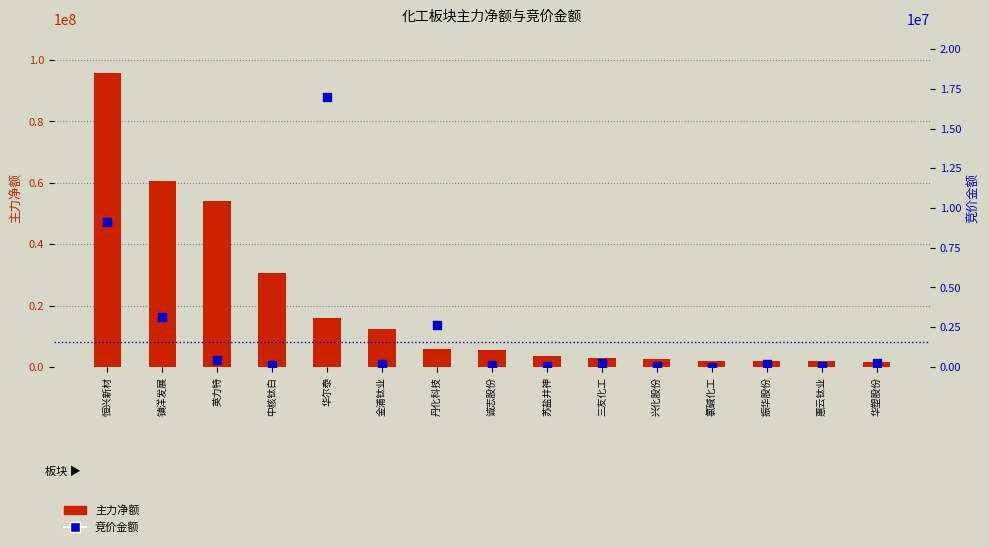

What is the total value across all series at 苏盐井神?

3587333